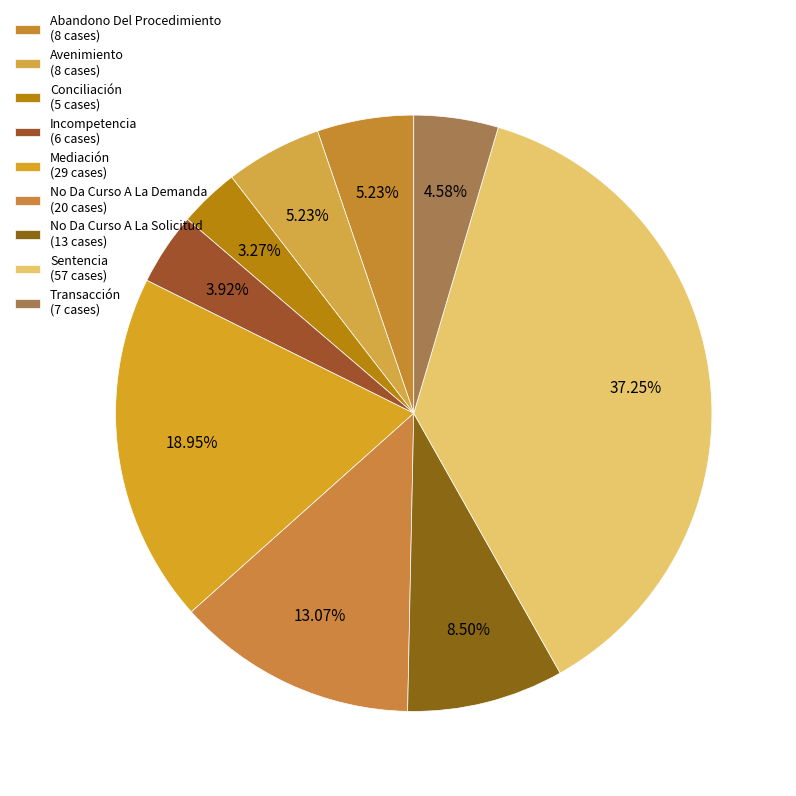

How many segments does this pie chart have?

9